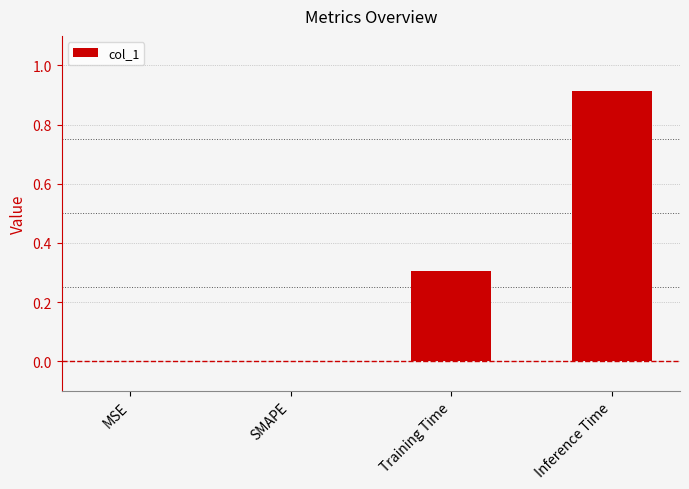

What is the average value?

0.3